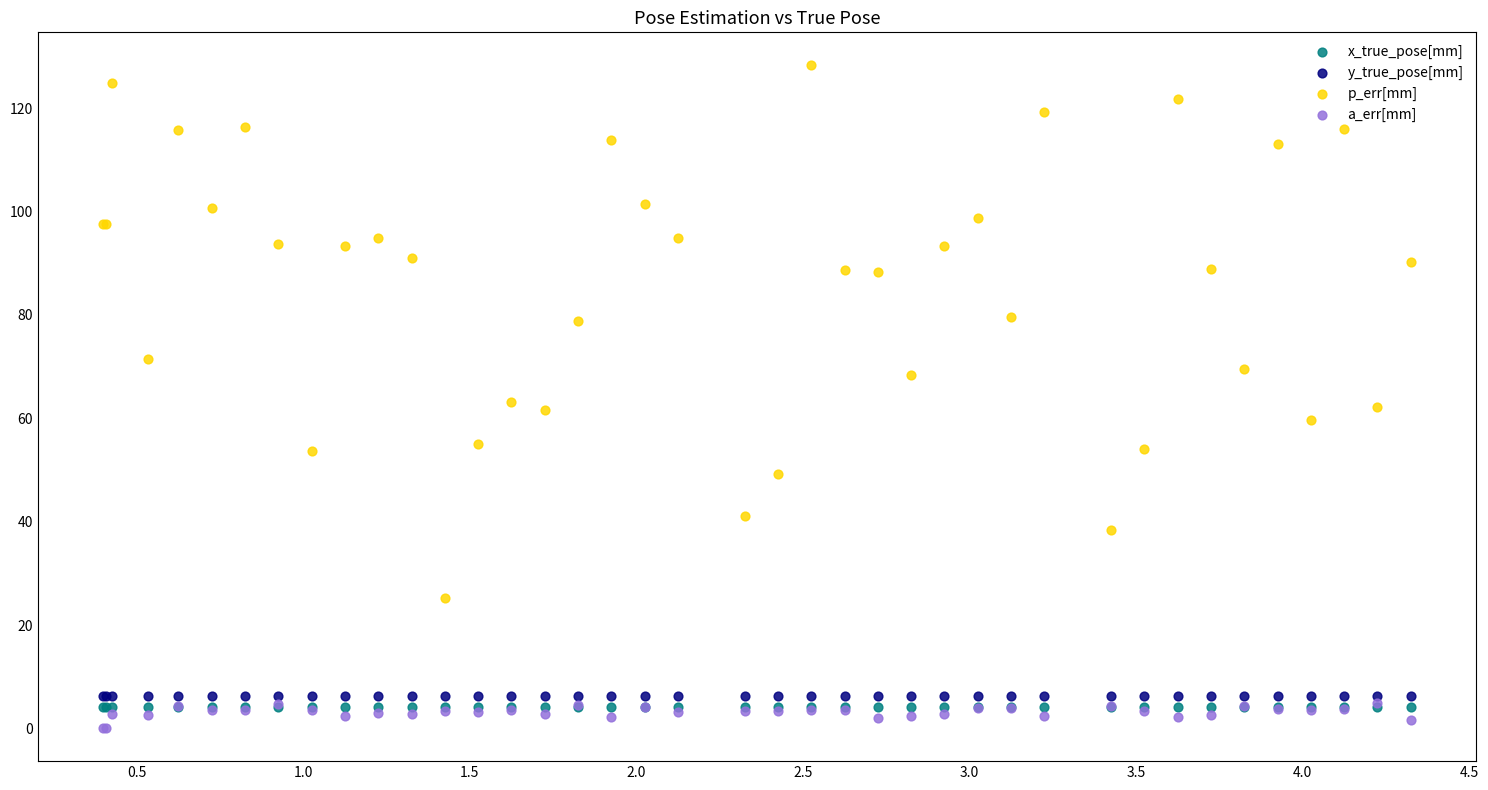

What are all the series names shown in the legend?

x_true_pose[mm], y_true_pose[mm], p_err[mm], a_err[mm]